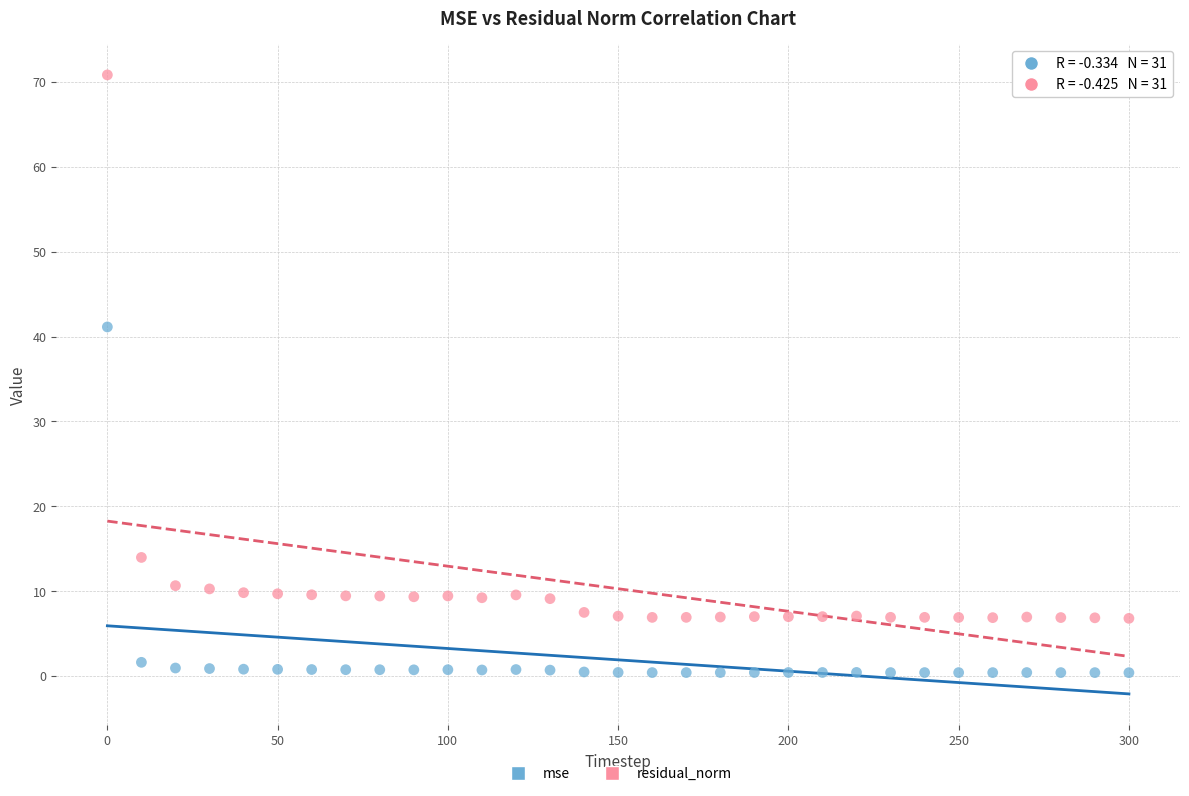

In the residual_norm series, what Y value is closest to 38?

14.0